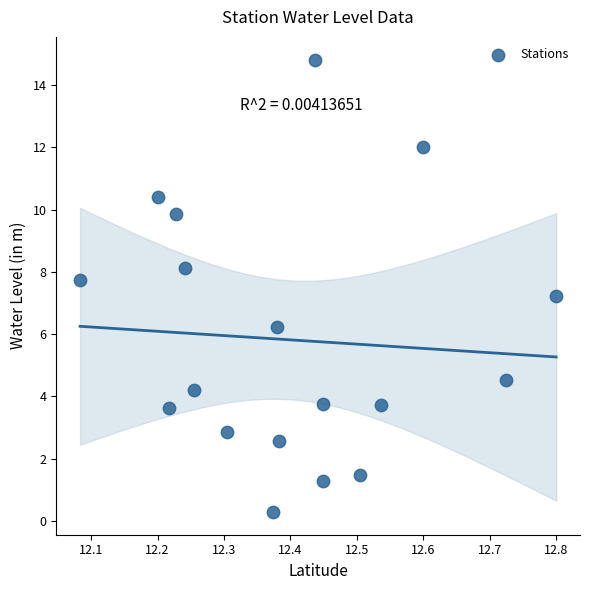

What Y value in the scatter plot is closest to 7?

7.2